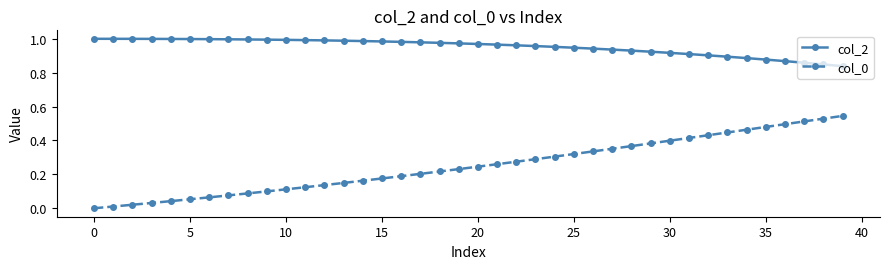

What is the sum of all col_0 values?

10.0